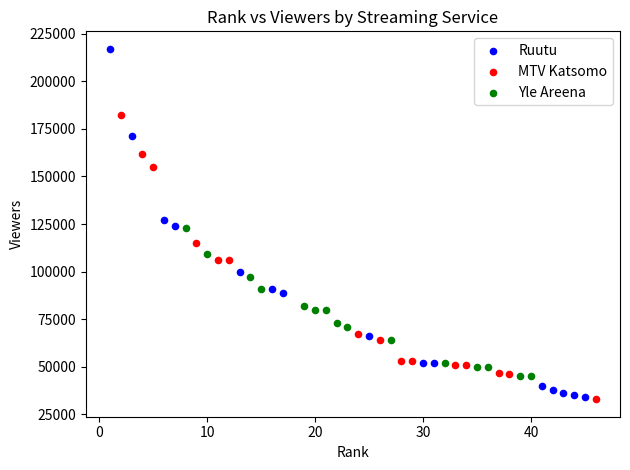

Which series contains the highest Y value?

Ruutu